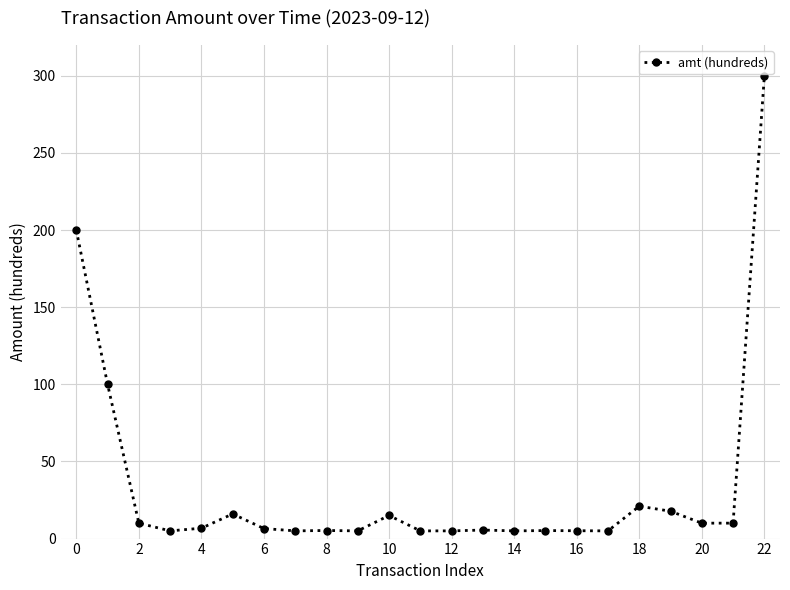

What is the value of the 7th point from the left?

6.5